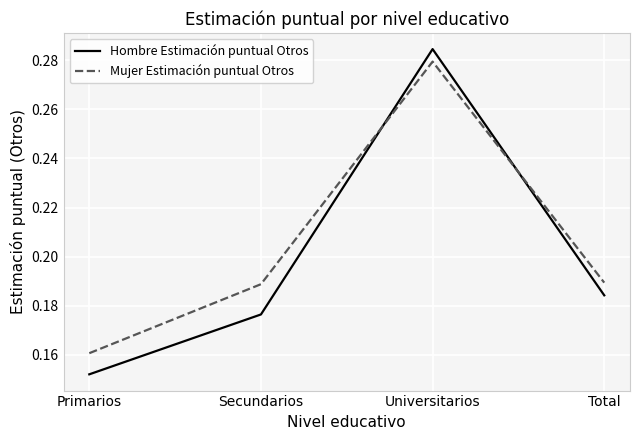

Is it true that Mujer Estimación puntual Otros equals 0.1 at Secundarios?

False